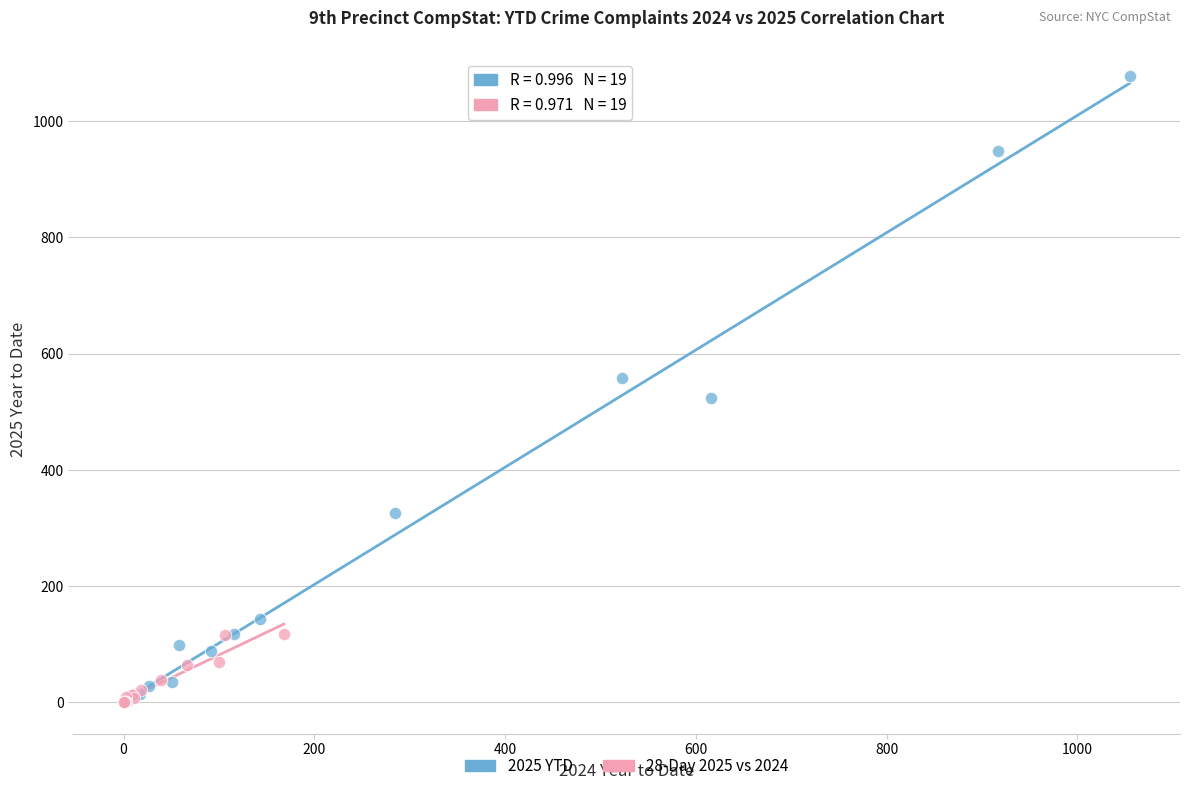

Which series has the largest Y range (max minus min)?

2025 YTD